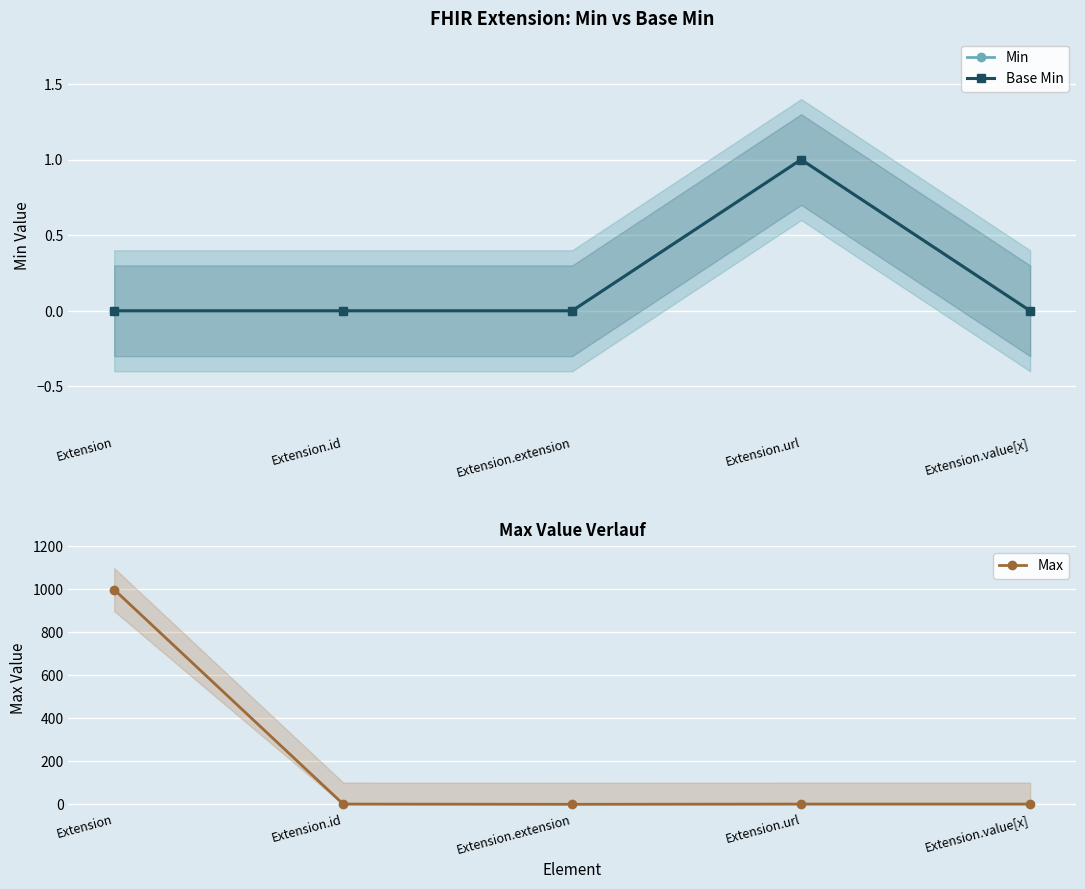

What is the sum of all Min values?

1